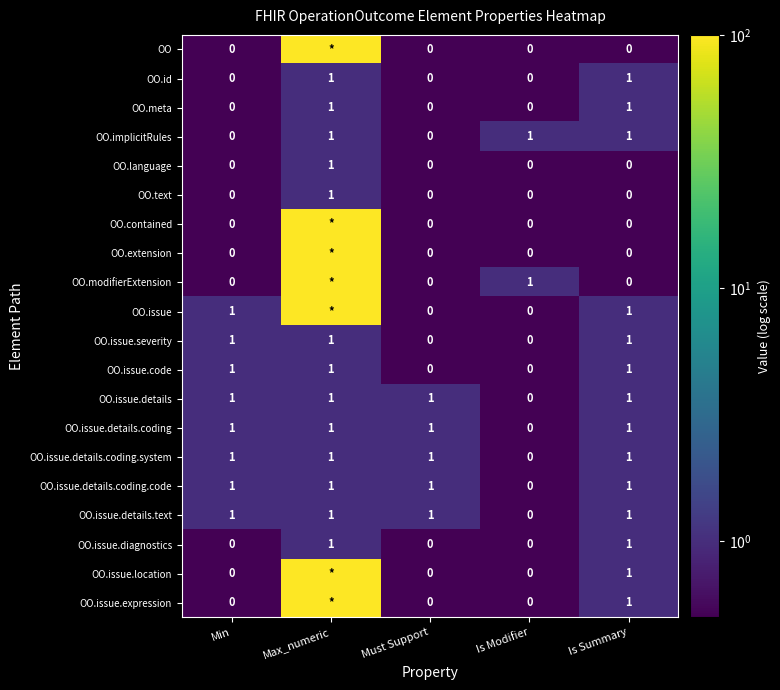

The value of OO.issue at Min is 2. True or false?

False